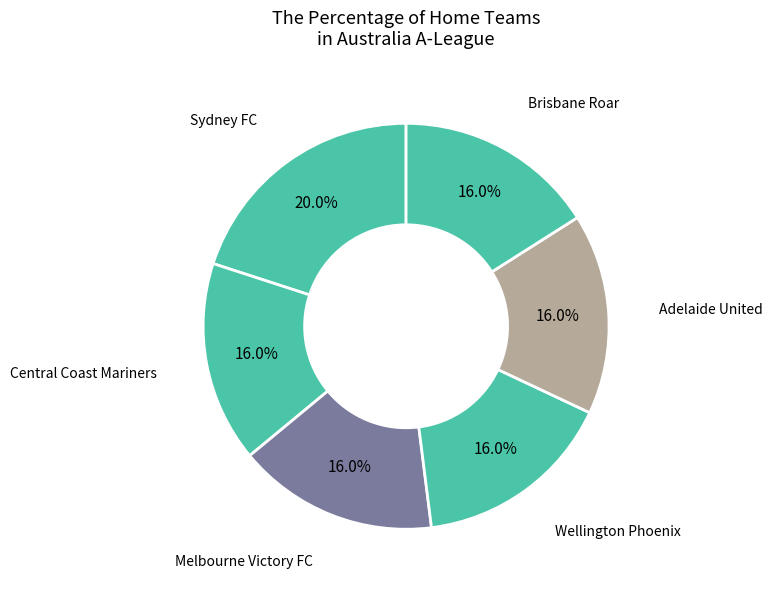

To the nearest percent, what portion does Wellington Phoenix represent?

16%